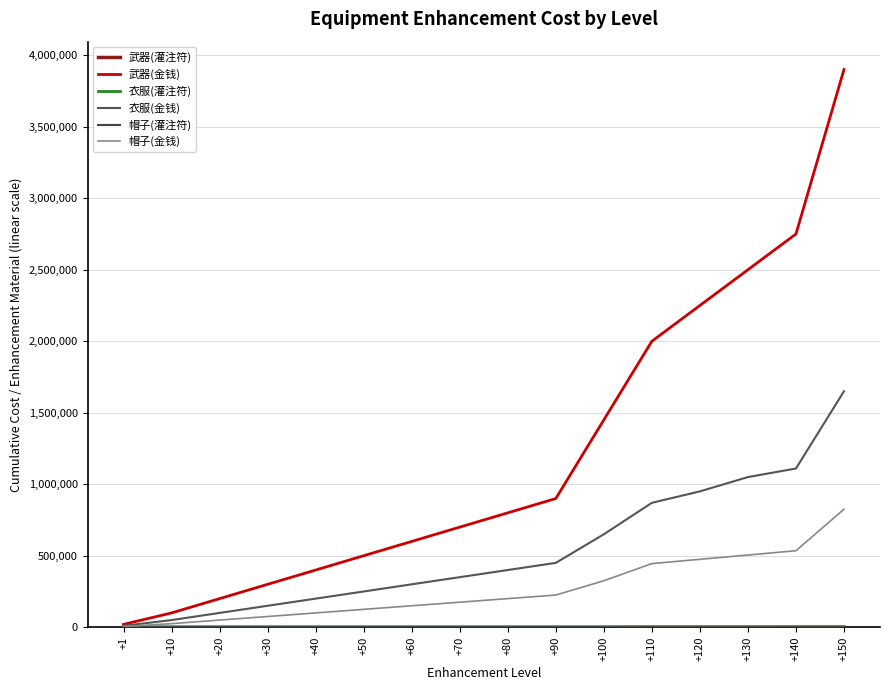

List the series in order of their peak value, lowest first.

帽子(灌注符), 衣服(灌注符), 武器(灌注符), 帽子(金钱), 衣服(金钱), 武器(金钱)